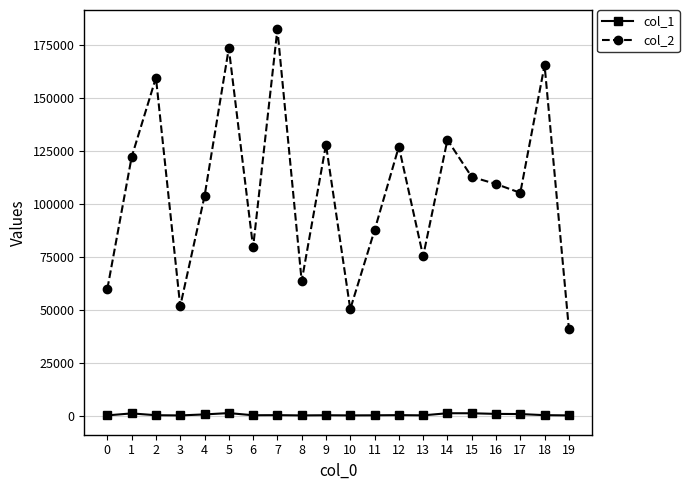

What is the difference between the second highest and second lowest values in the col_1 series?

1027